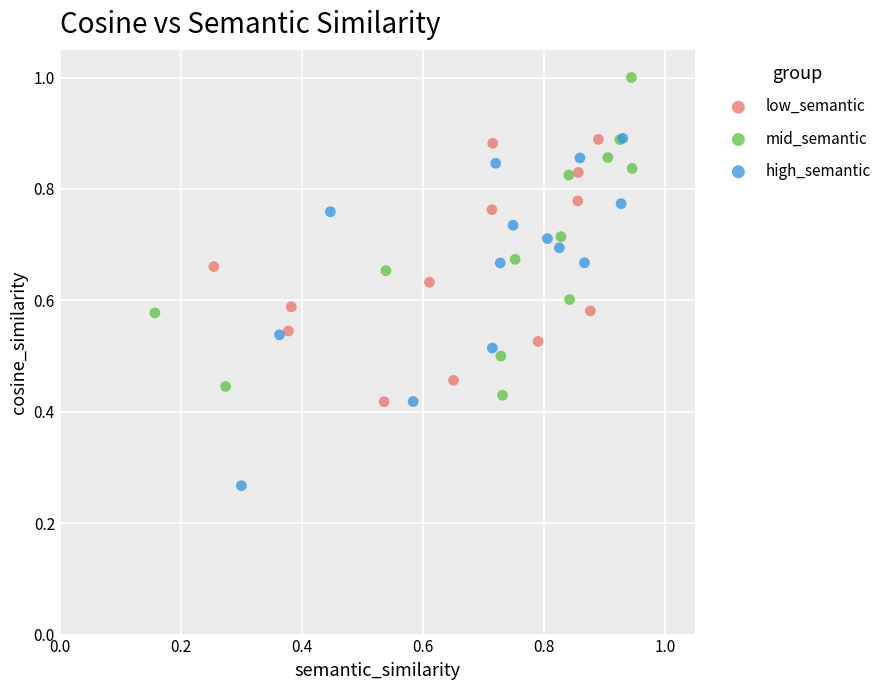

Which series has the largest Y range (max minus min)?

high_semantic